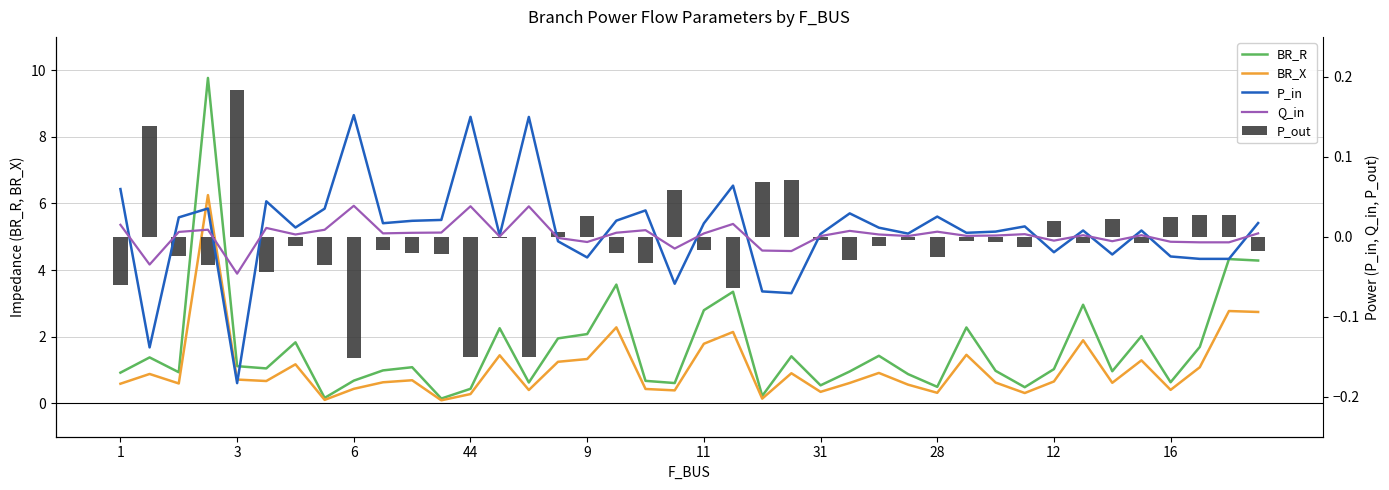

What is the sum of all Q_in values?

0.1